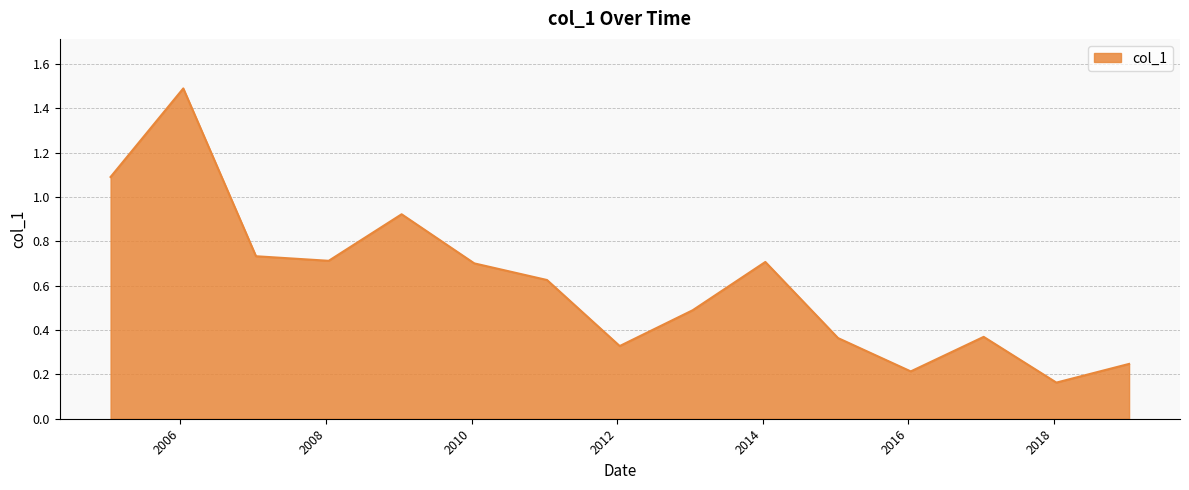

What is the difference between the maximum and minimum values?

1.3